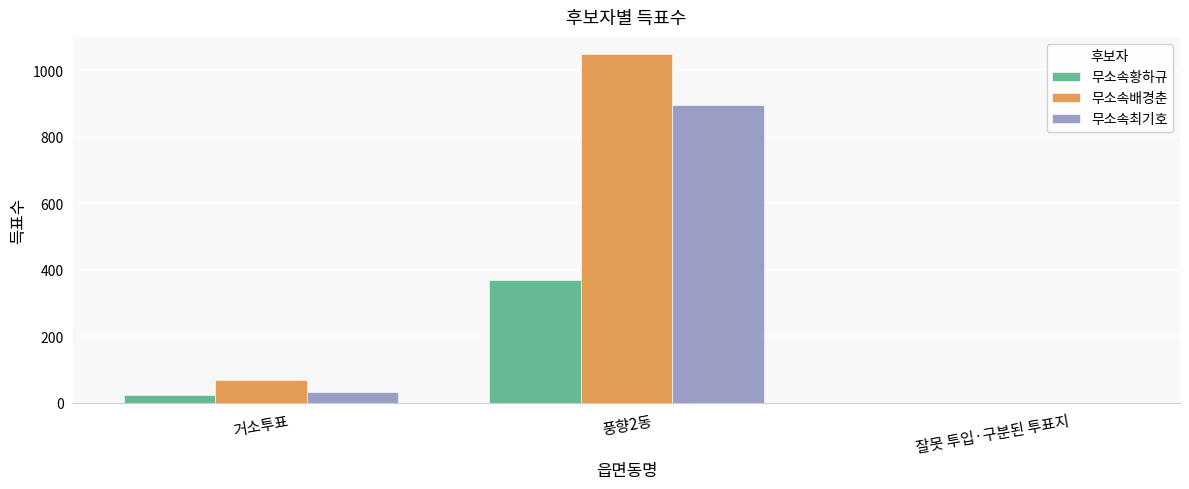

What is the highest value of the 무소속황하규 series?

371